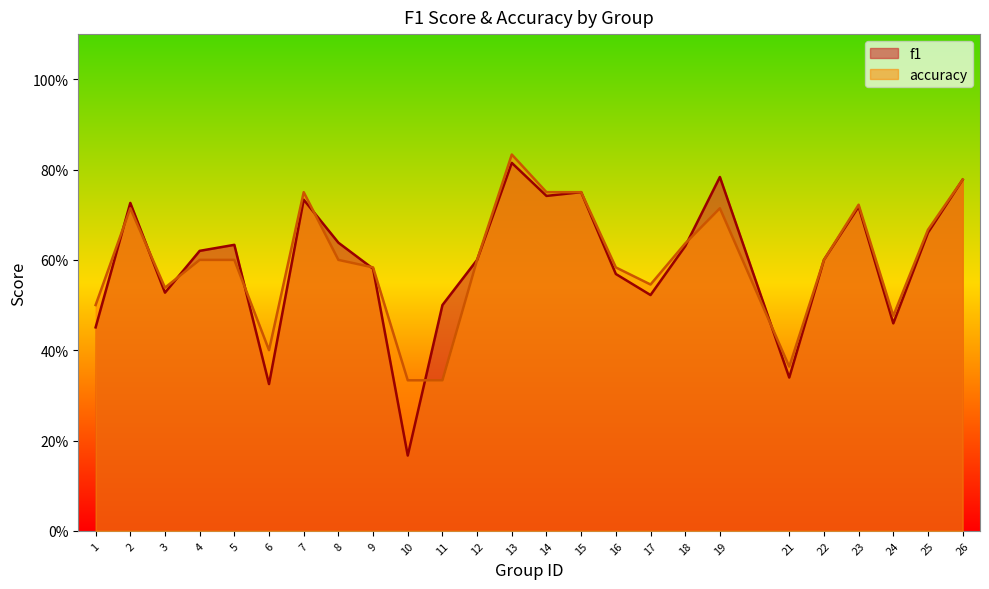

How many interior local valleys does the f1 series have?

7